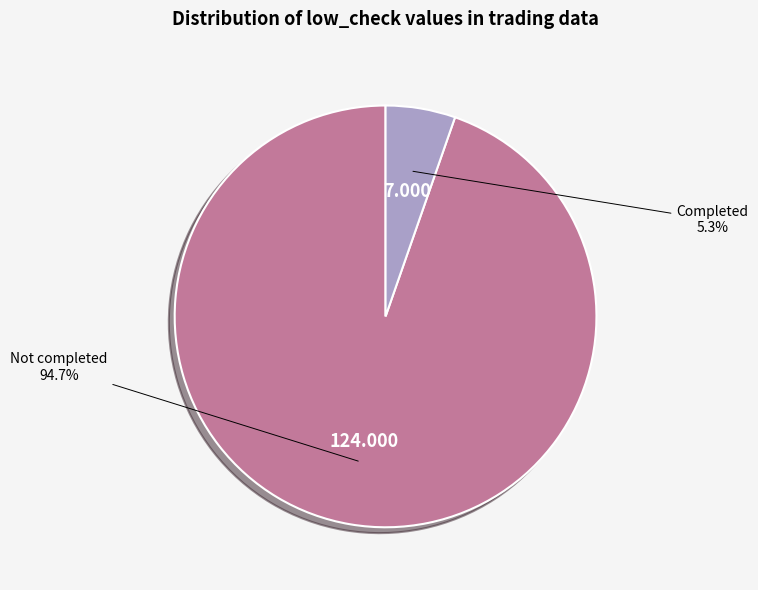

How many slices are in this pie chart?

2